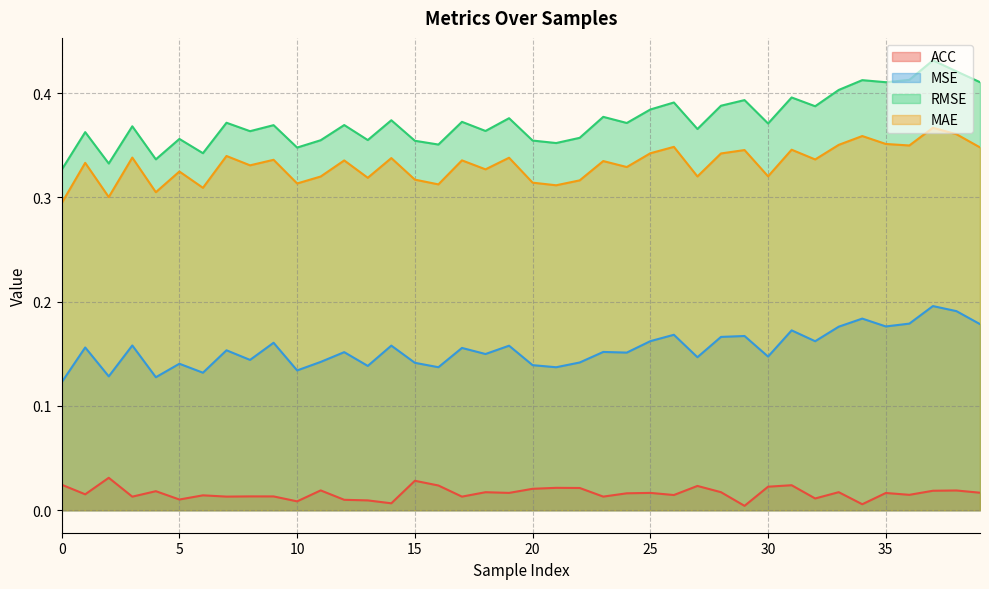

Which series changed the most between 4 and 11?

RMSE